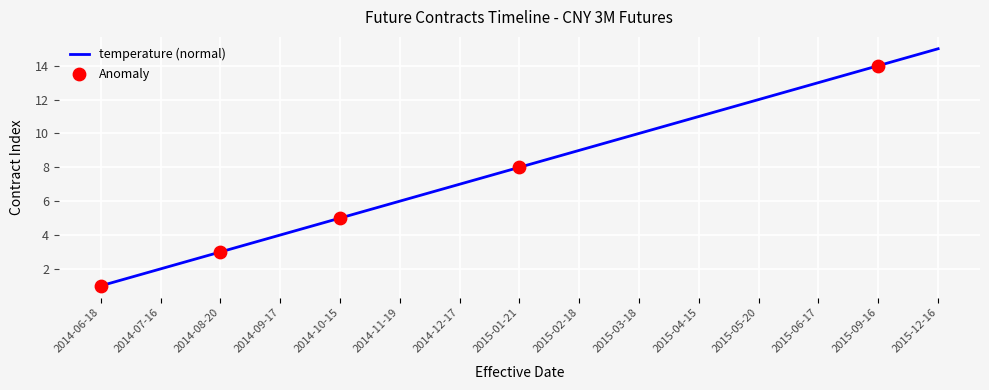

What is the change in value from 2014-09-17 to 2014-11-19?

+2